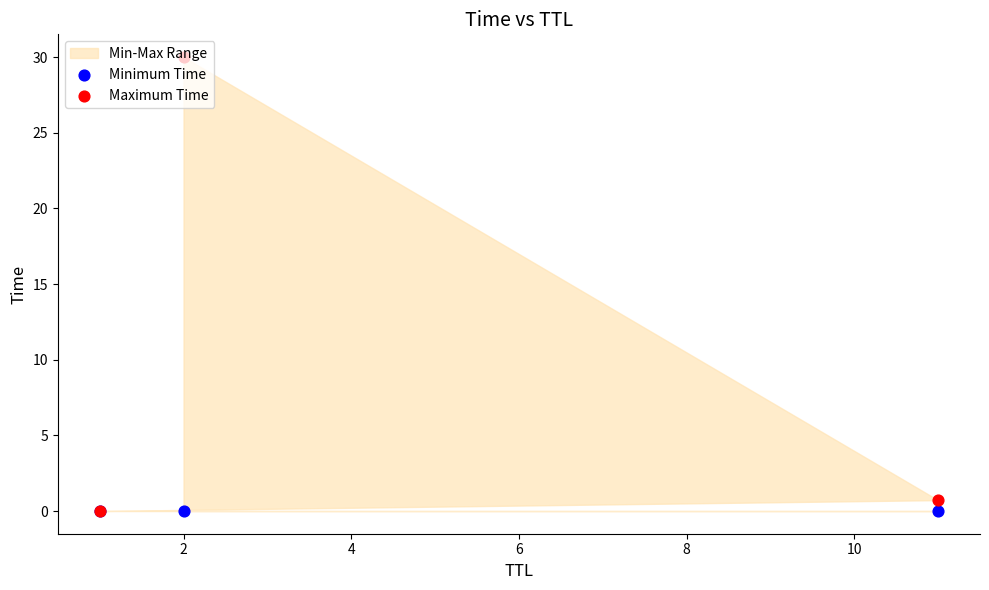

Which series has the largest total across all categories?

Maximum Time